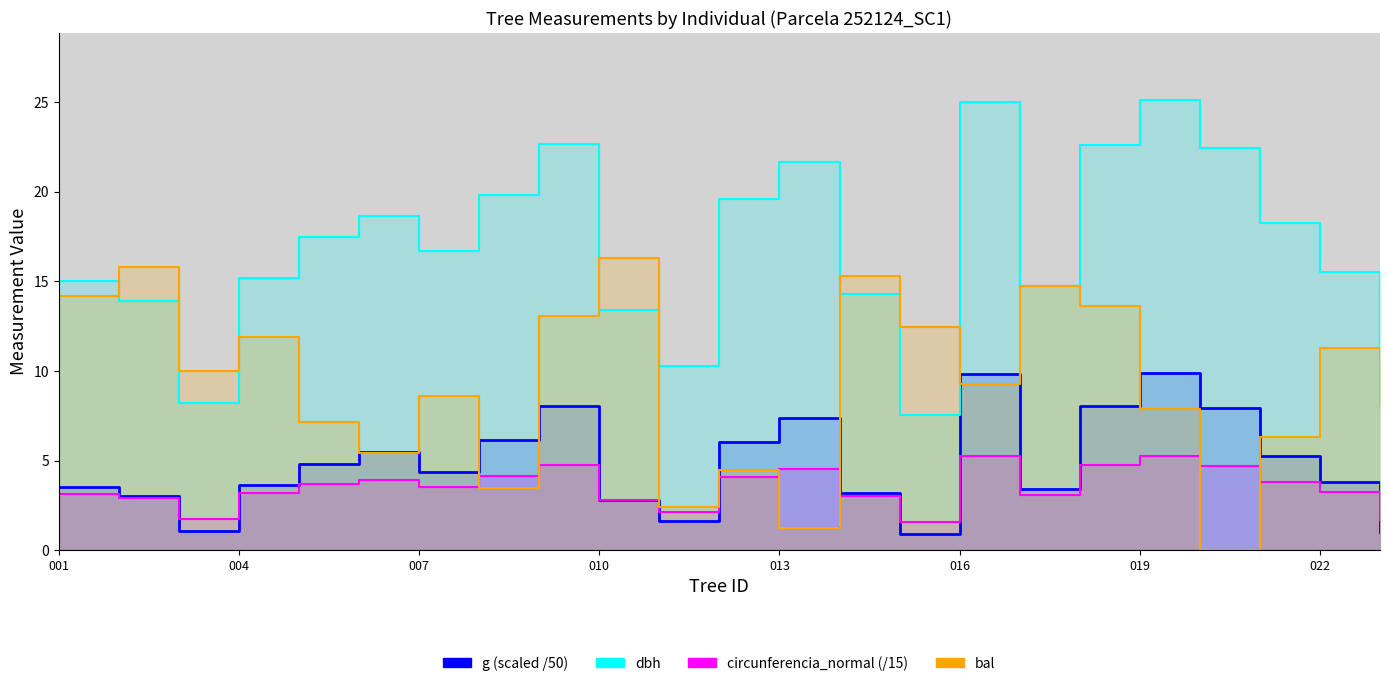

What is the sum of all g values?

111.2